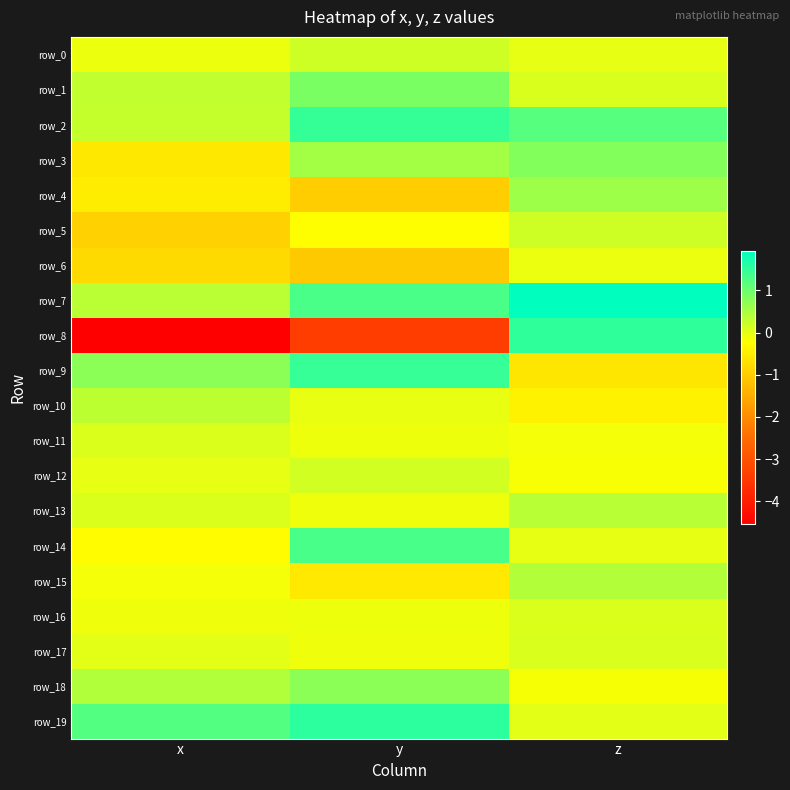

Which has a higher value, z or x?

z